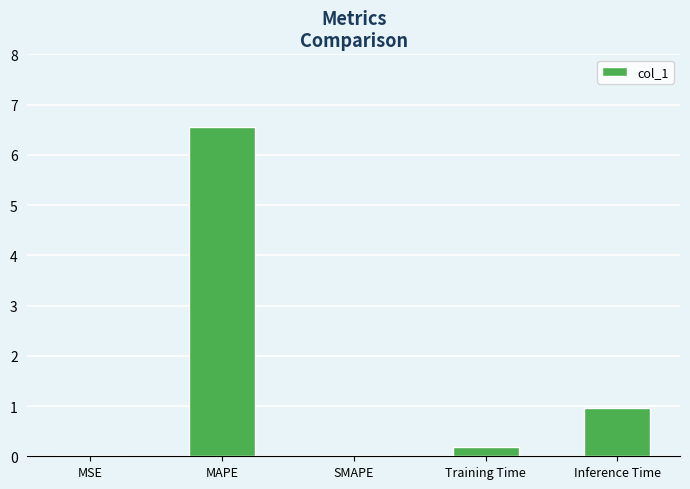

Approximately how many times larger is the value at Inference Time compared to MAPE?

0.1